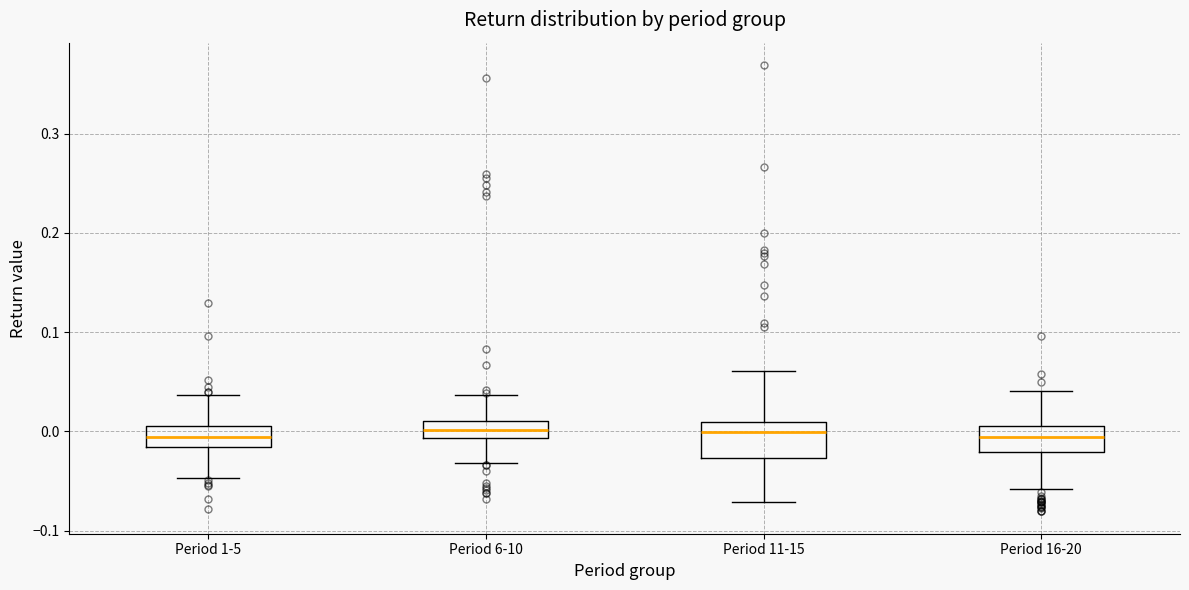

Reading left to right, read every box against the y-axis: the position of its median line, the range the box covers, and the ends of its whiskers. The values are not printed on the chart, so give them approximately, as read against the axis.

Period 1-5: median -0.01, box -0.02 to 0.01, whiskers -0.05 to 0.04
Period 6-10: median 0.00, box -0.01 to 0.01, whiskers -0.03 to 0.04
Period 11-15: median 0.00, box -0.03 to 0.01, whiskers -0.07 to 0.06
Period 16-20: median -0.01, box -0.02 to 0.01, whiskers -0.06 to 0.04